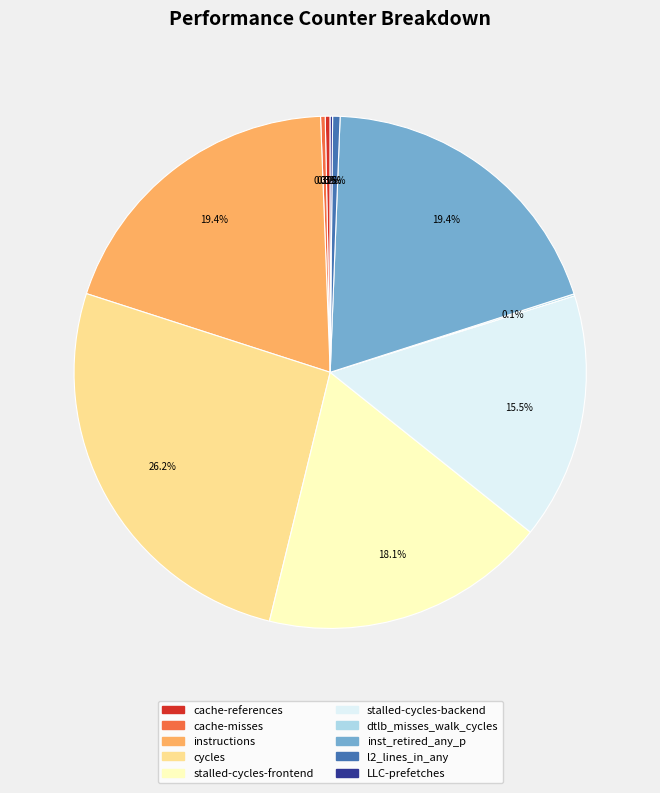

What is the largest slice in the pie chart?

cycles